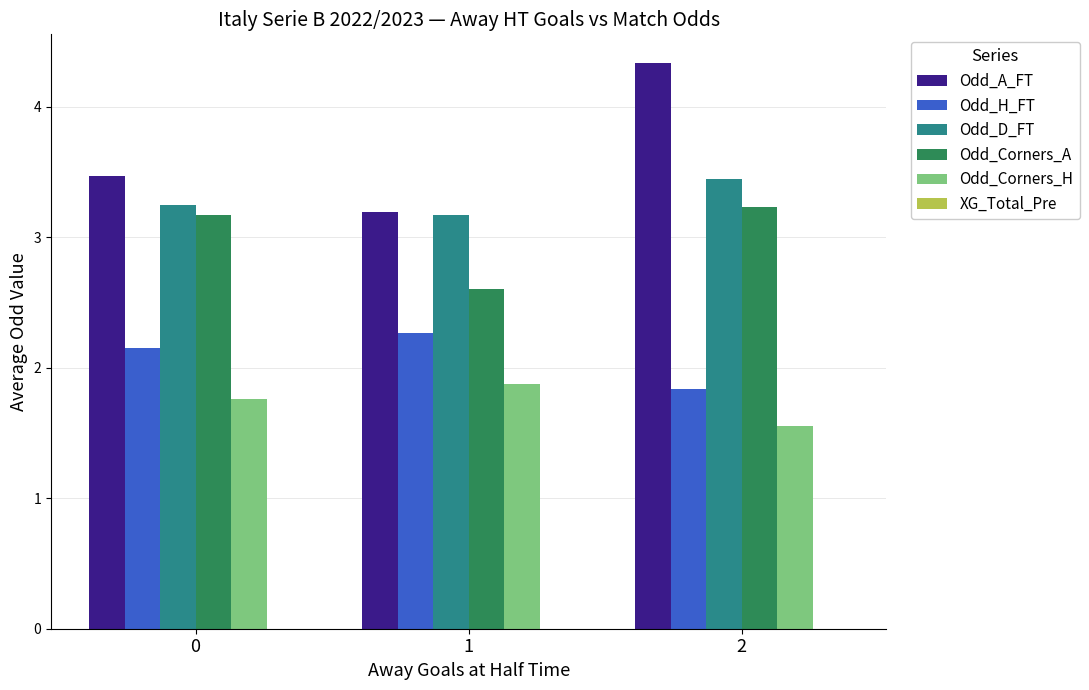

Which series has the largest total across all categories?

Odd_A_FT